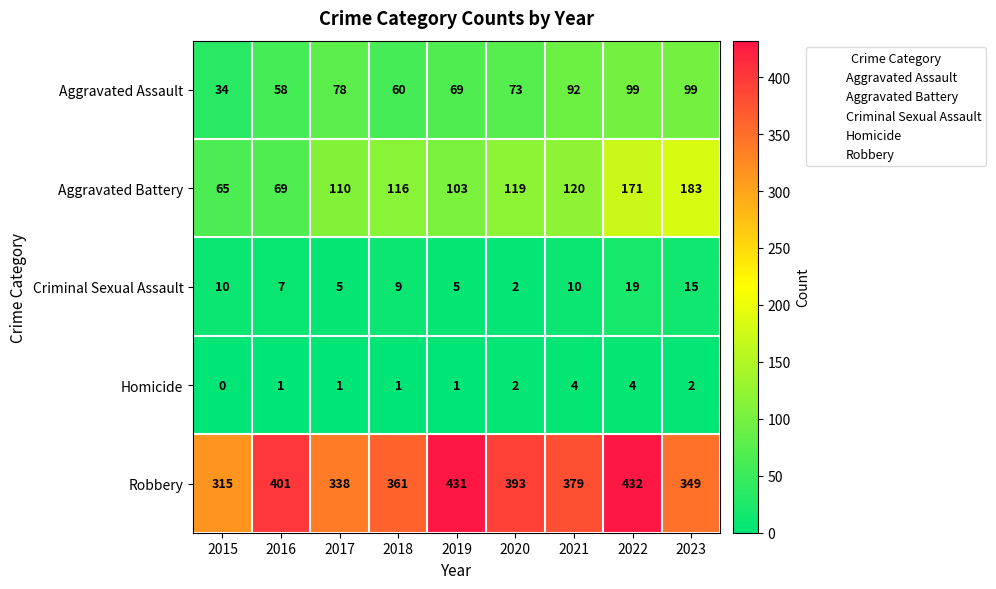

What is the total value across all series at 2022?

725